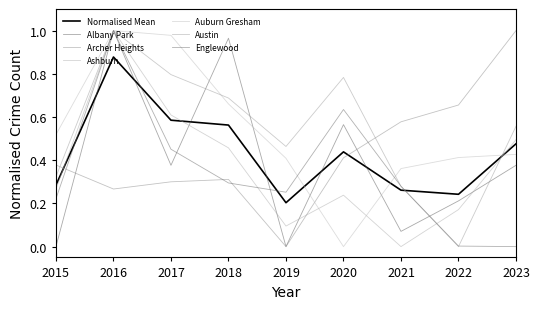

Does the chart have visible grid lines?

No